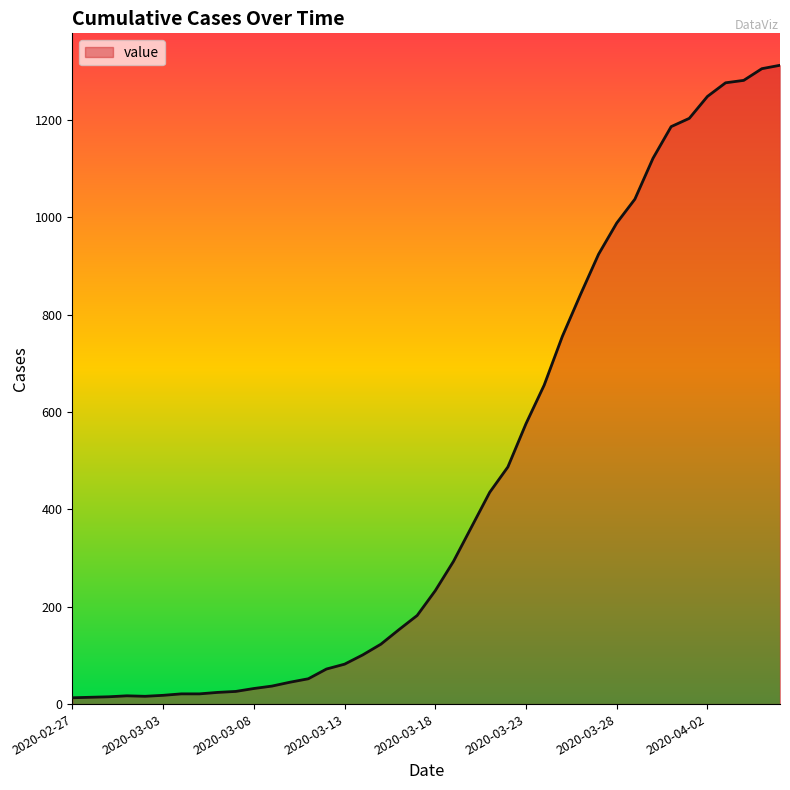

What is the difference between the maximum and minimum values?

1299